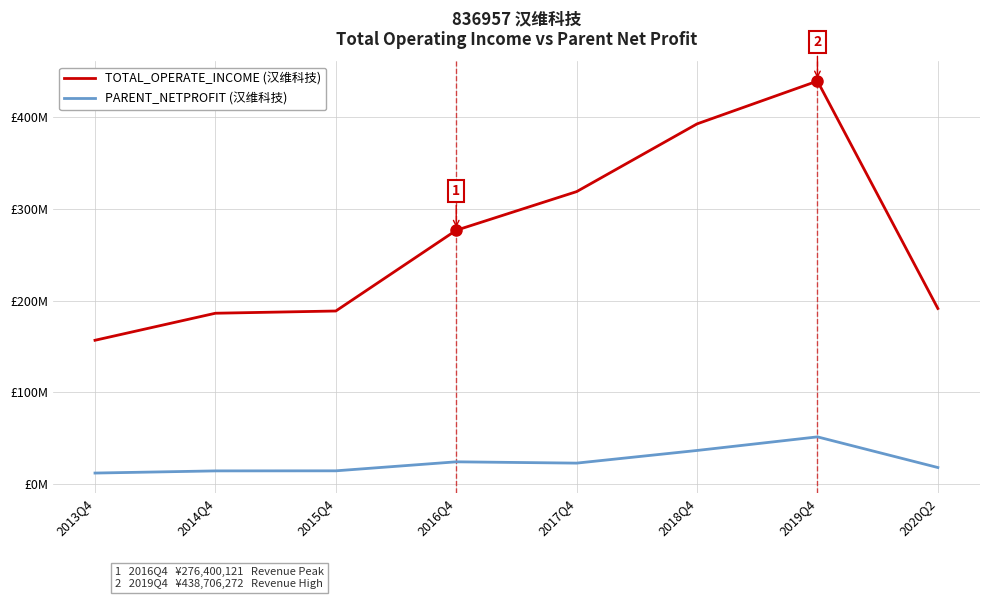

What is the difference between the highest and lowest values at 2013Q4?

144438748.1